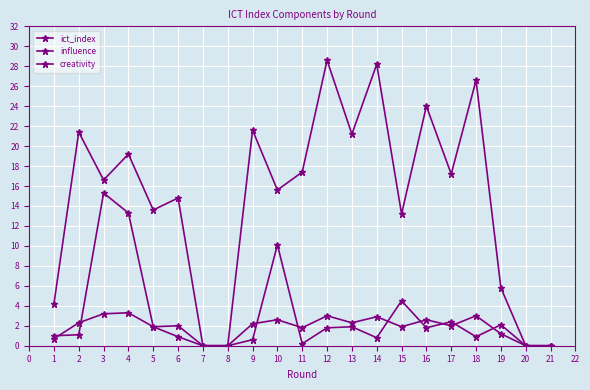

How many categories are shown in the chart?

21